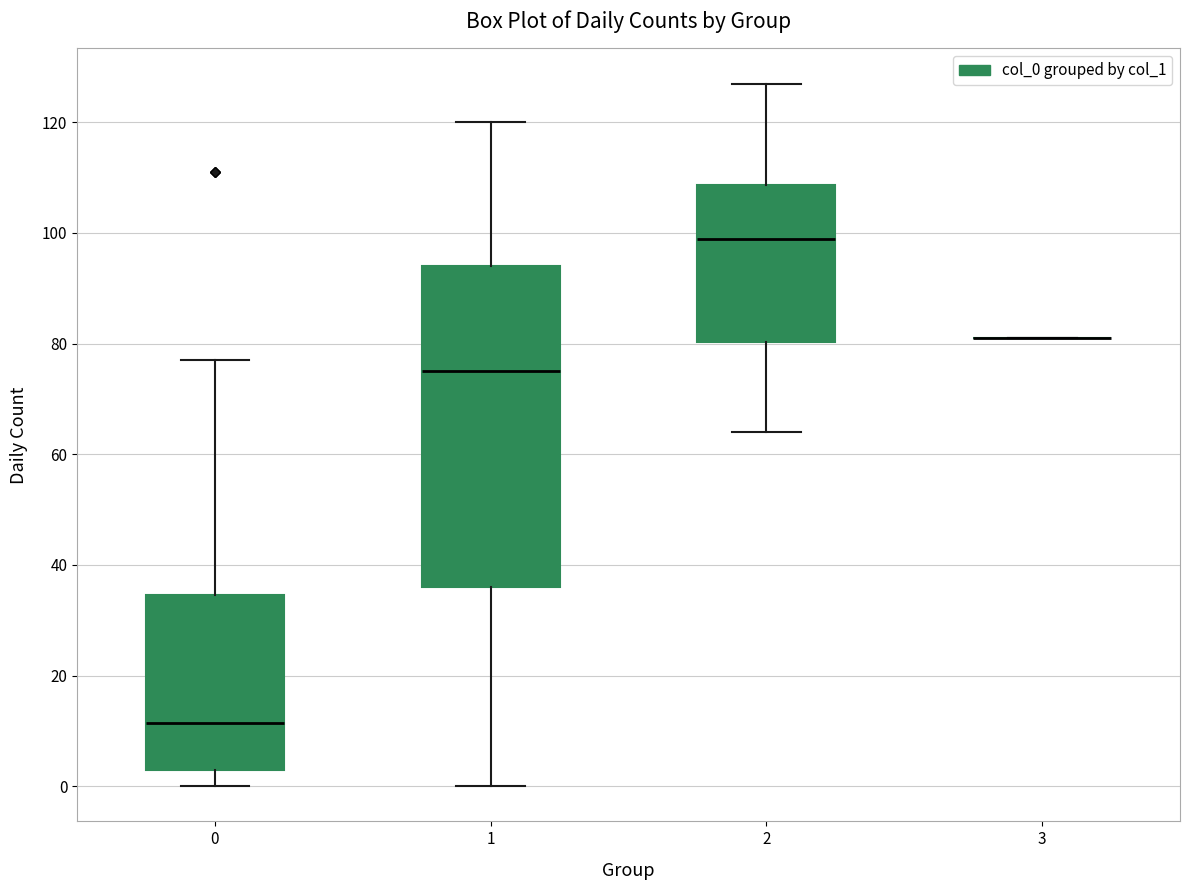

Reading left to right, read every box against the y-axis: the position of its median line, the range the box covers, and the ends of its whiskers. The values are not printed on the chart, so give them approximately, as read against the axis.

0: median 12, box 4 to 34, whiskers 0 to 78
1: median 76, box 36 to 94, whiskers 0 to 120
2: median 100, box 80 to 108, whiskers 64 to 128
3: box collapsed to a line at 82, whiskers 82 to 82